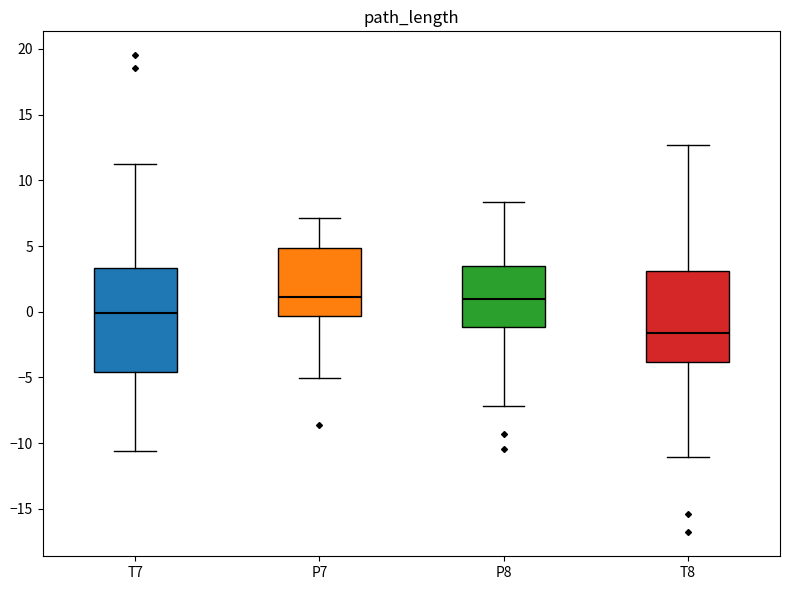

Which box is the tallest, from its lower edge to its upper edge?

T7